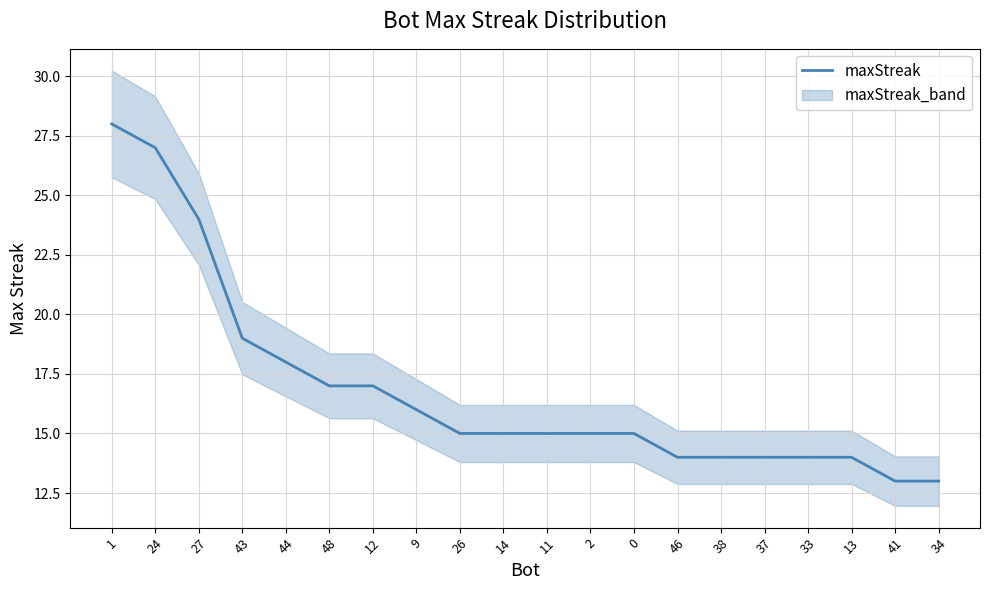

What is the smallest value displayed?

13